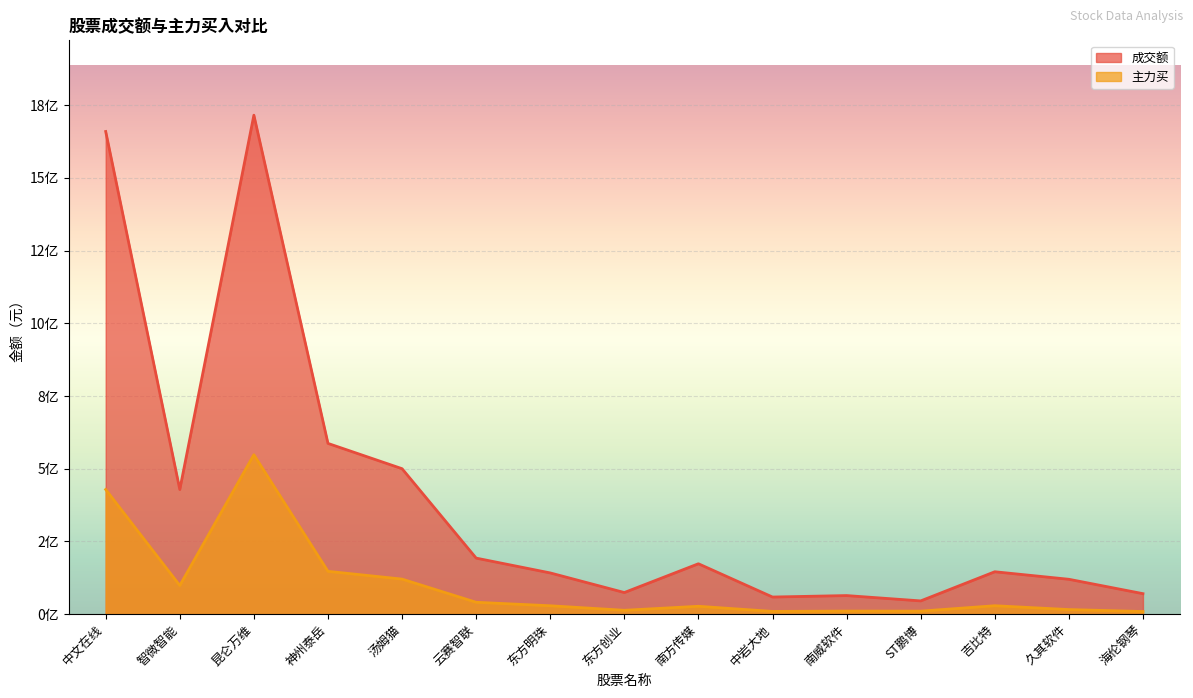

How many values in the 主力买 series are below 28903315?

7